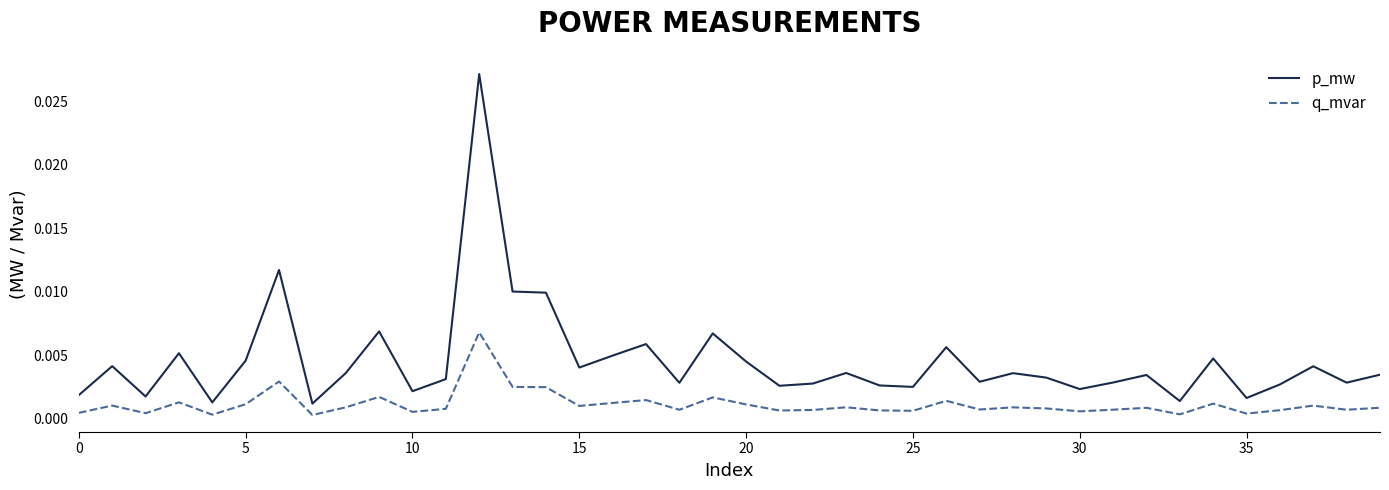

Which series has the largest total across all categories?

p_mw